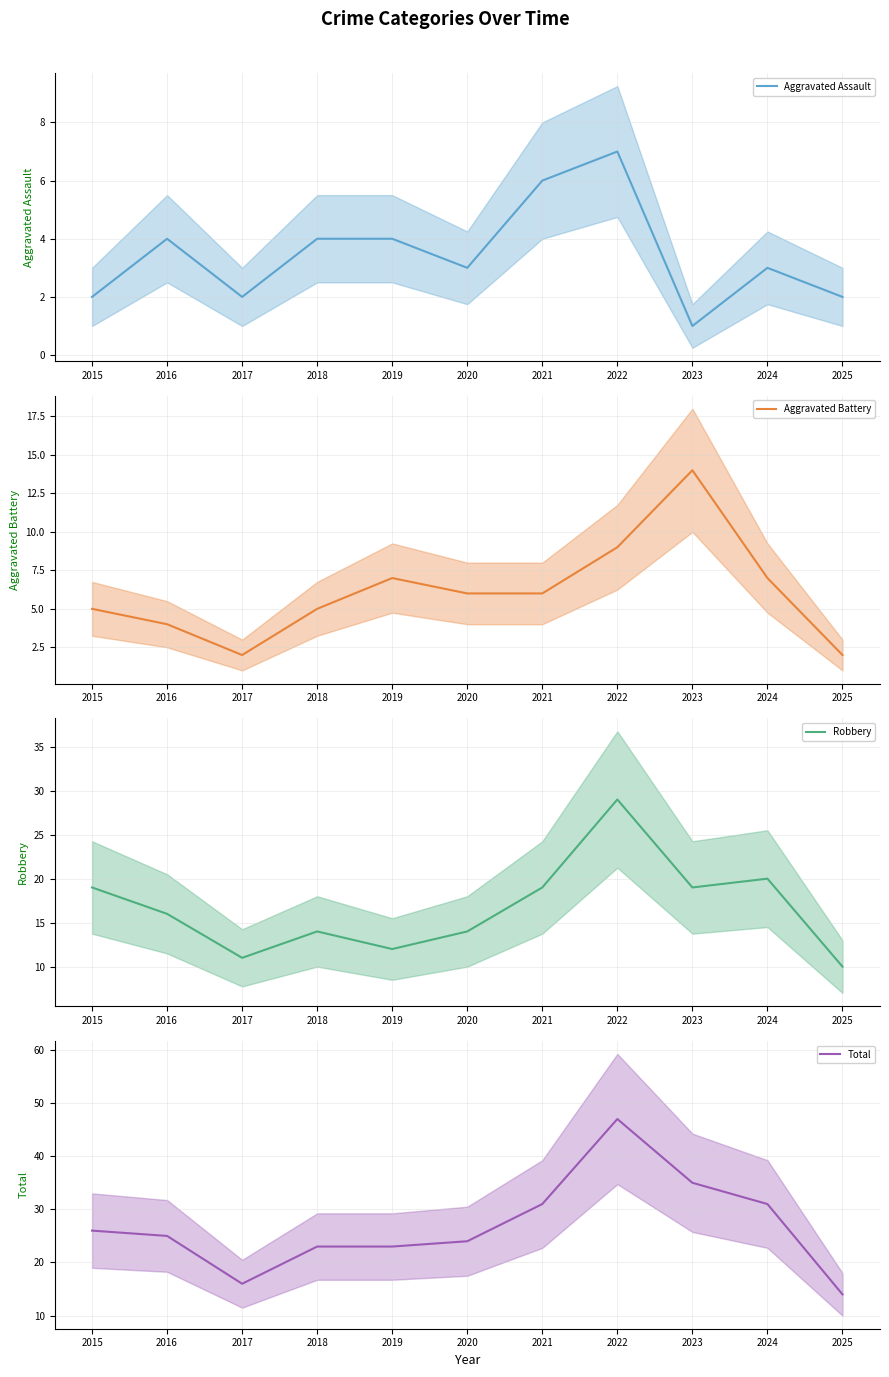

At how many categories does at least one series exceed 21?

9